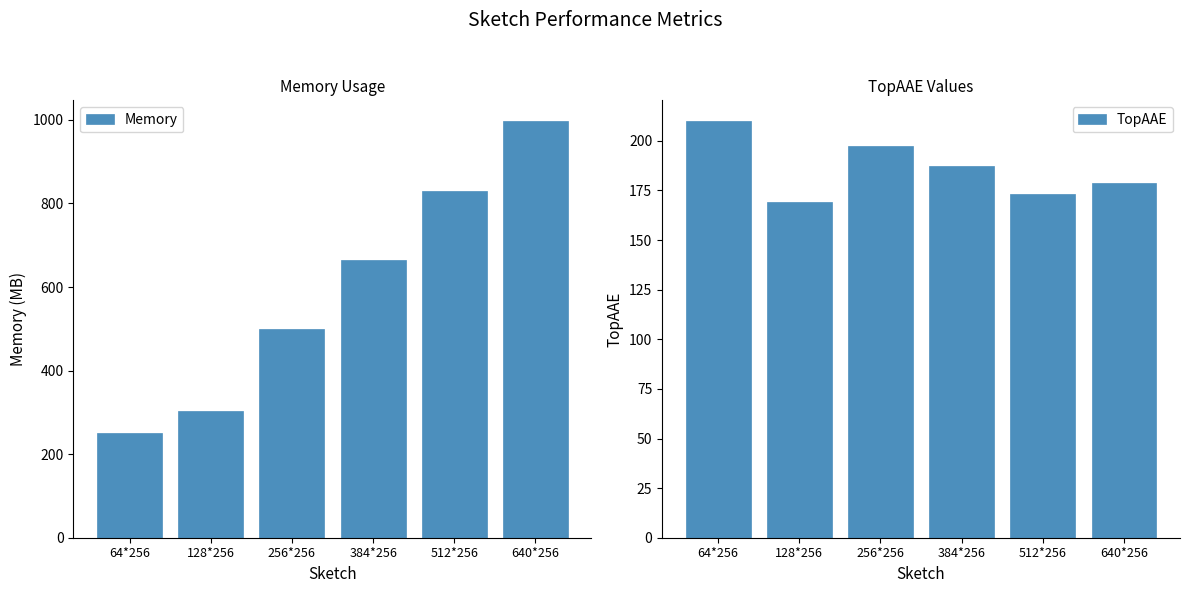

Rank the series by their maximum value, from lowest to highest.

TopAAE, Memory